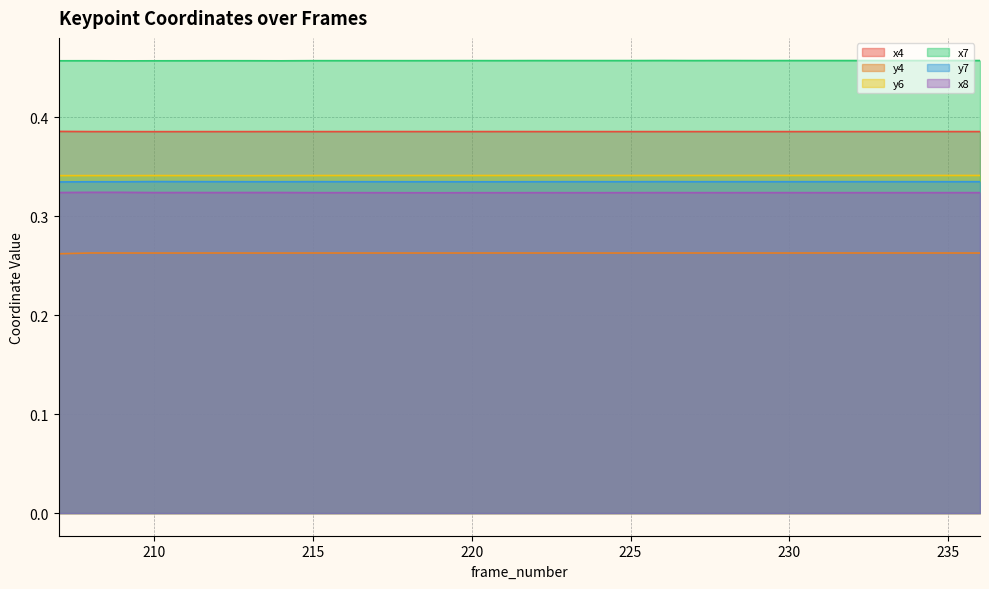

What is the sum of all y7 values?

10.0